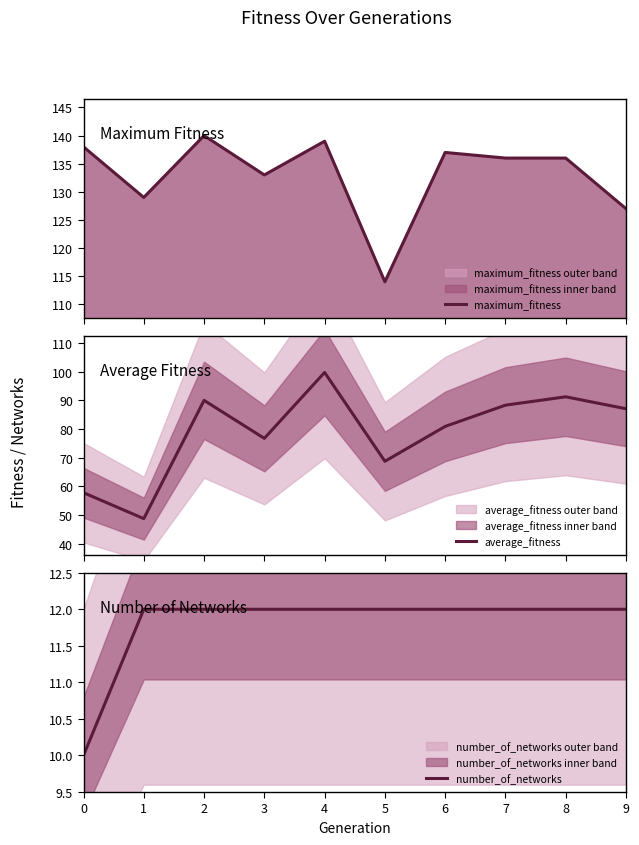

What is the value of the number_of_networks point at the 7th from the left?

12.0